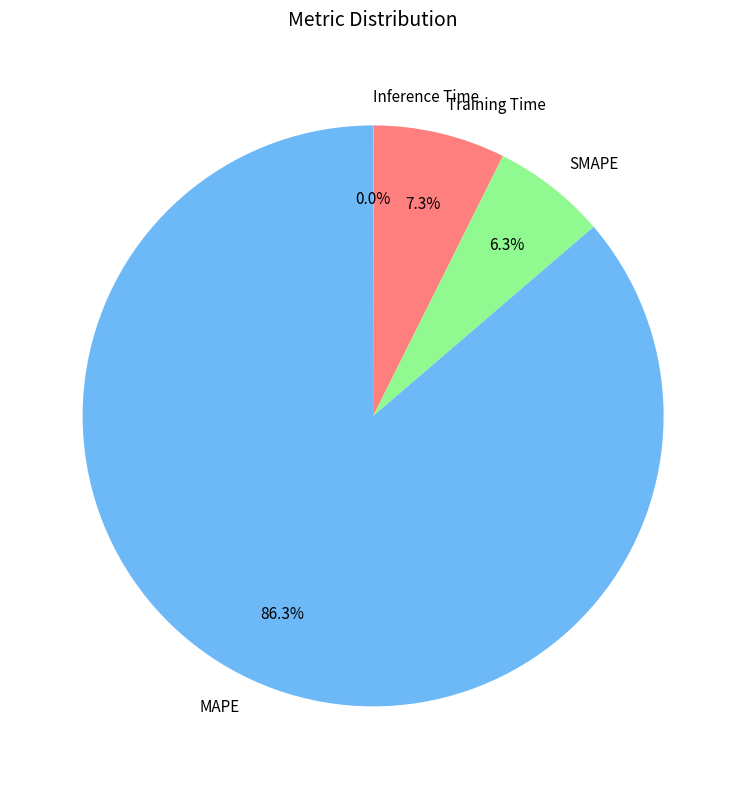

What percentage is the MAPE slice, to the nearest percent?

86%